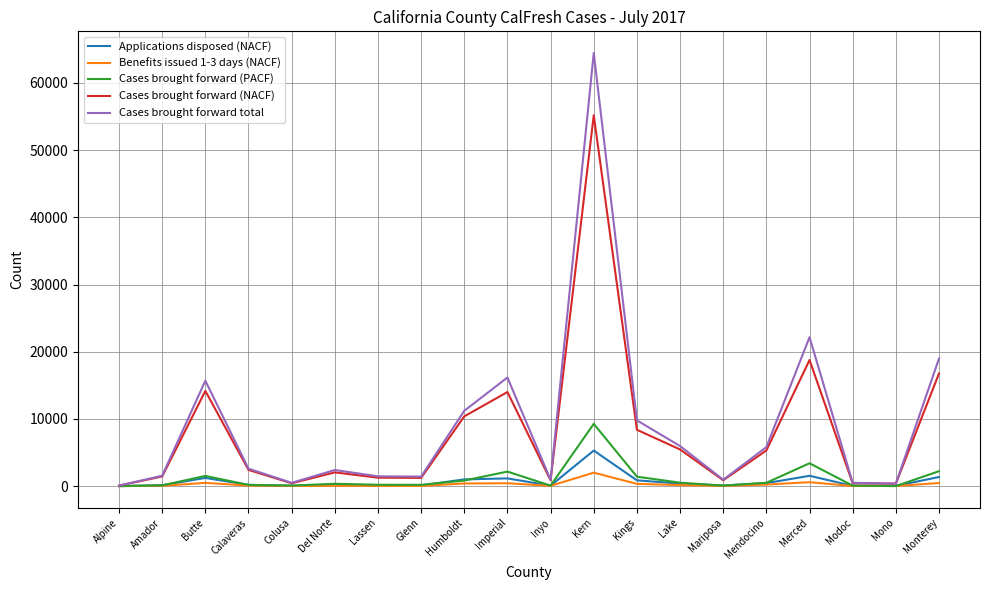

Which series changed the most between Del Norte and Imperial?

Cases brought forward total